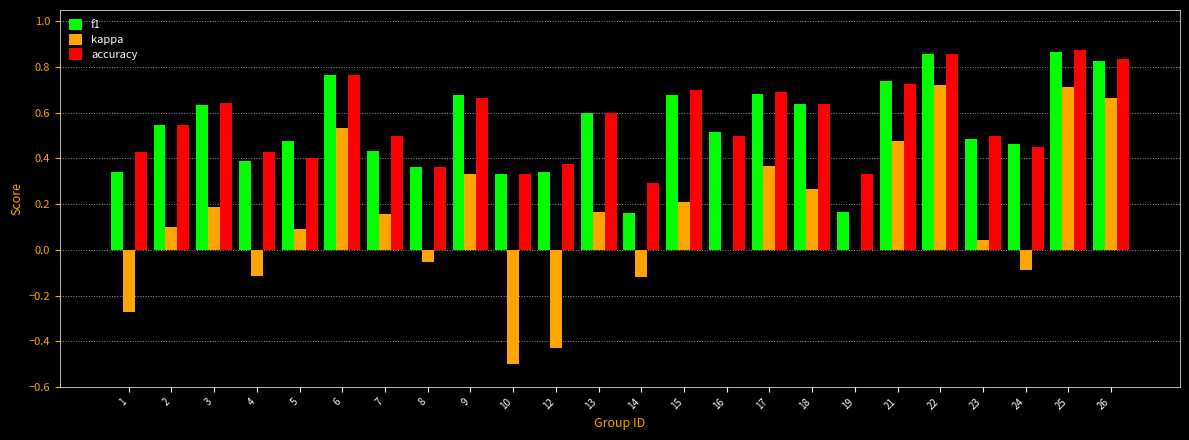

What is the sum of all accuracy values?

13.4